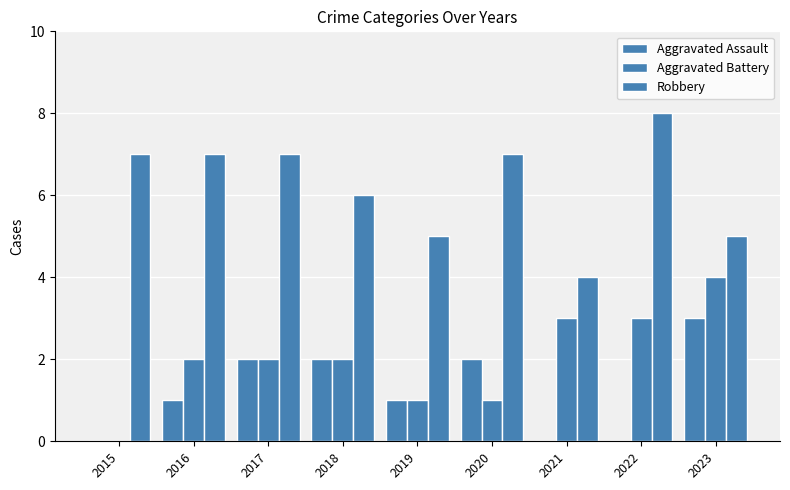

Where is Robbery nearest to the value 6?

2018